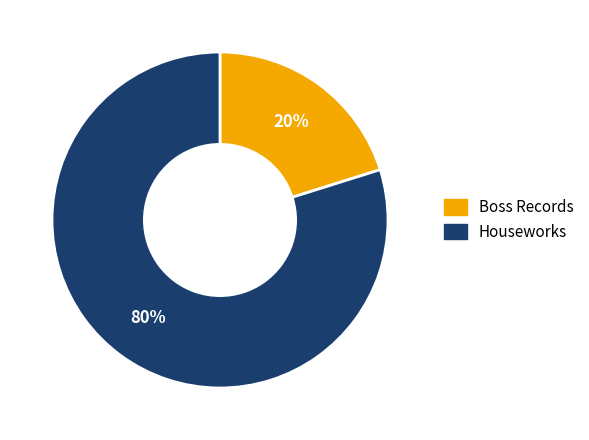

True or false: Boss Records accounts for 31% of the total.

False